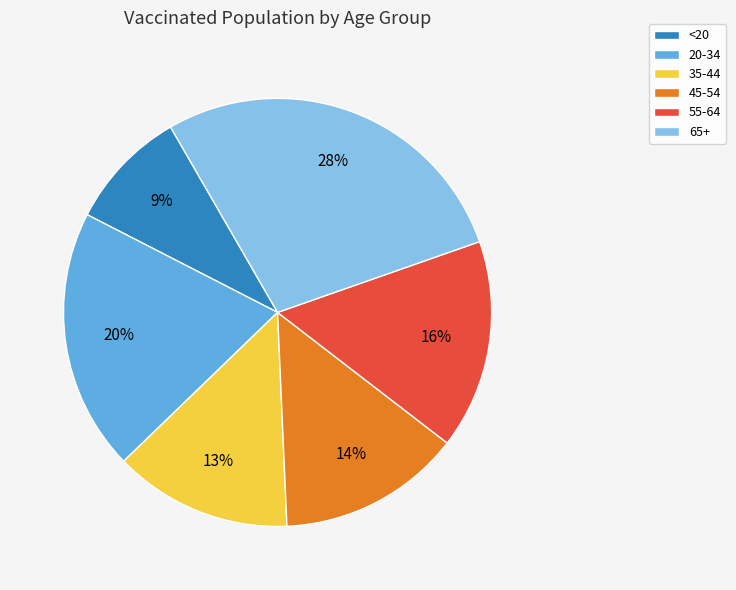

To the nearest percent, what portion does 65+ represent?

28%